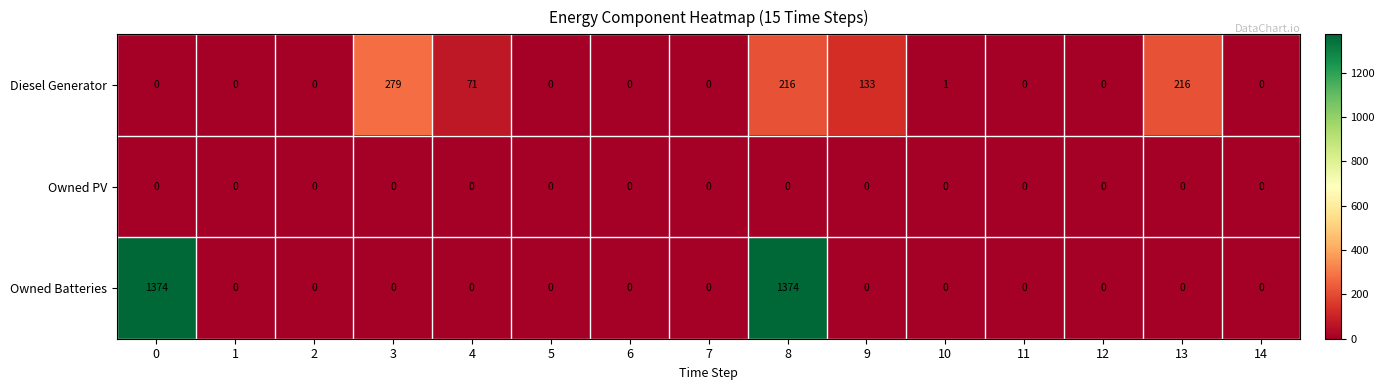

What is the total value across all series at 13?

216